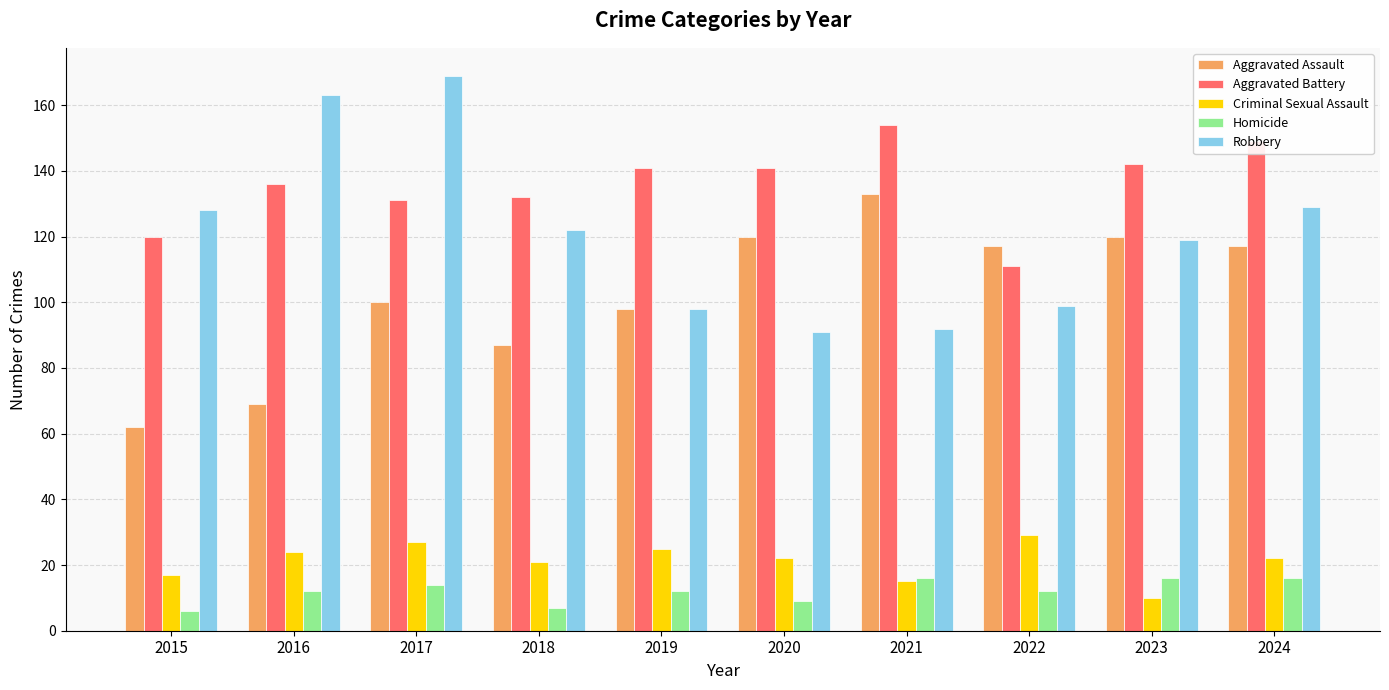

True or false: Aggravated Battery has a value of 111 at 2022.

True